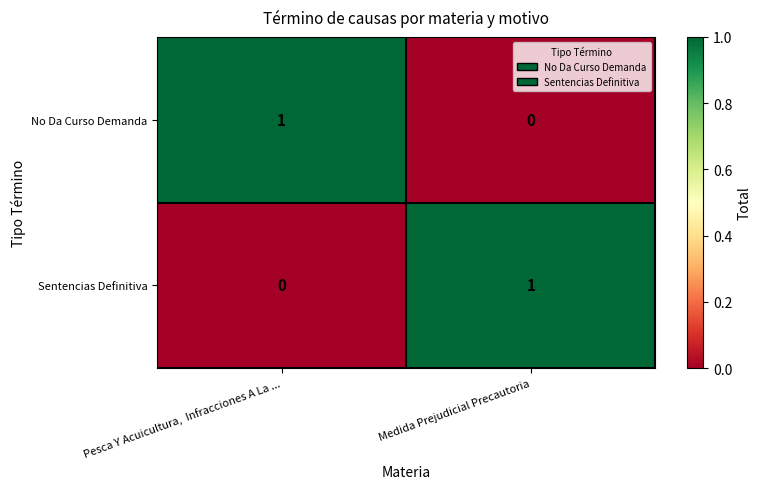

Reading left to right, extract all data points from this chart.

No Da Curso Demanda: 1	0
Sentencias Definitiva: 0	1